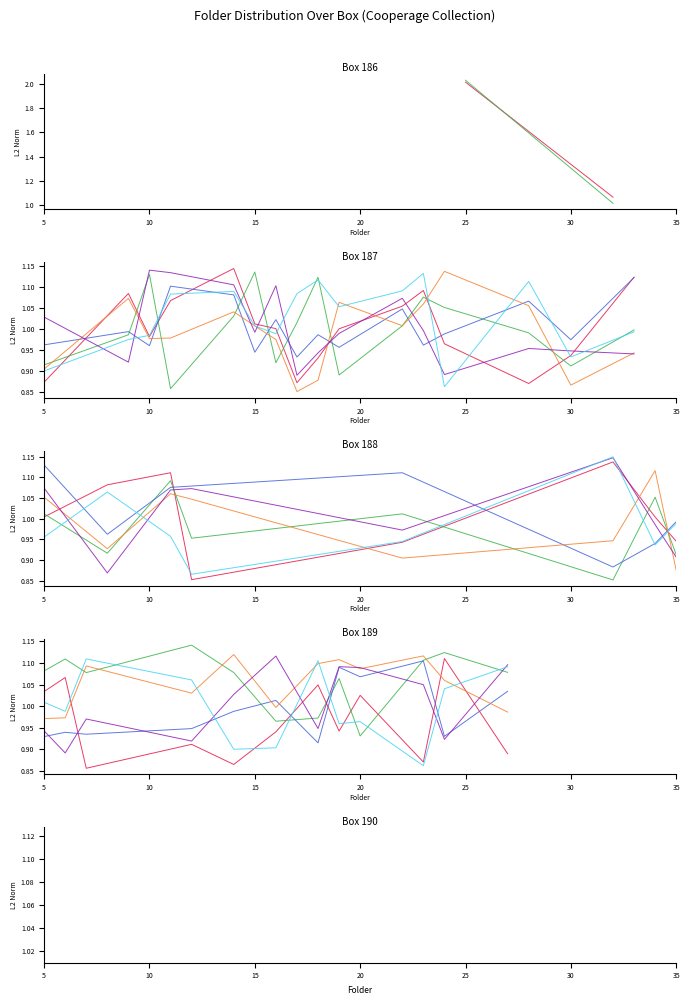

At which label does Head 3 reach its peak?

10